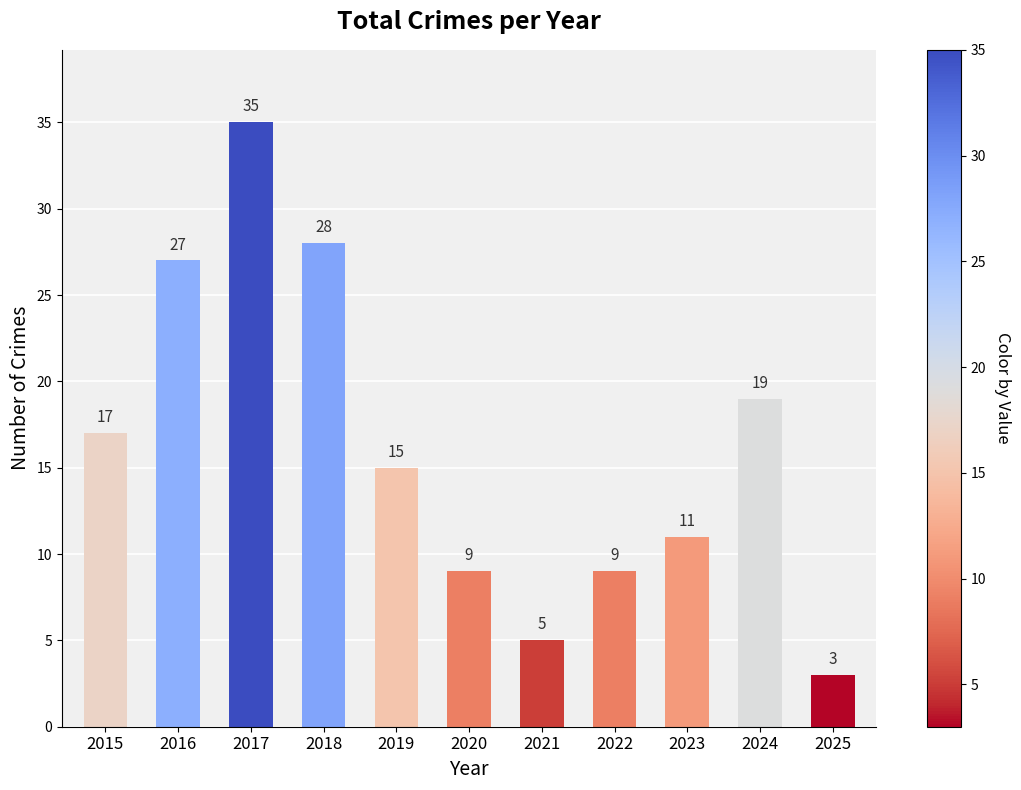

What is the difference between the second highest and second lowest values?

23